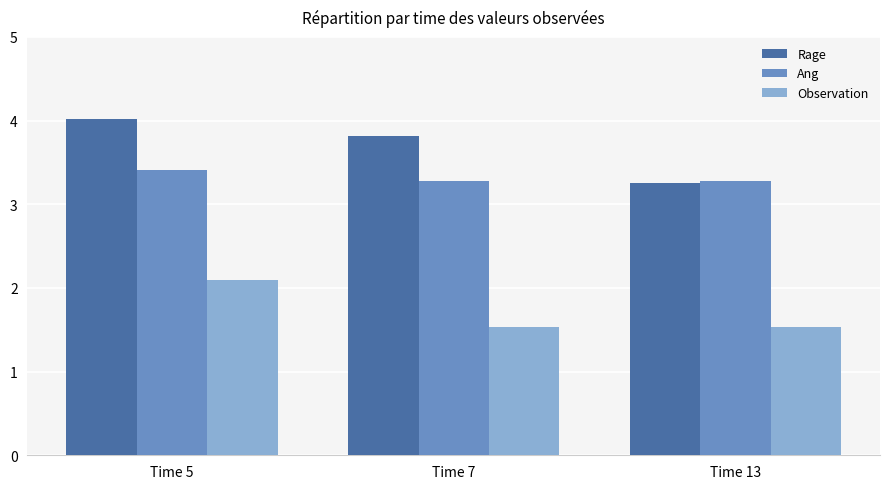

Where is Rage nearest to the value 3?

Time 13